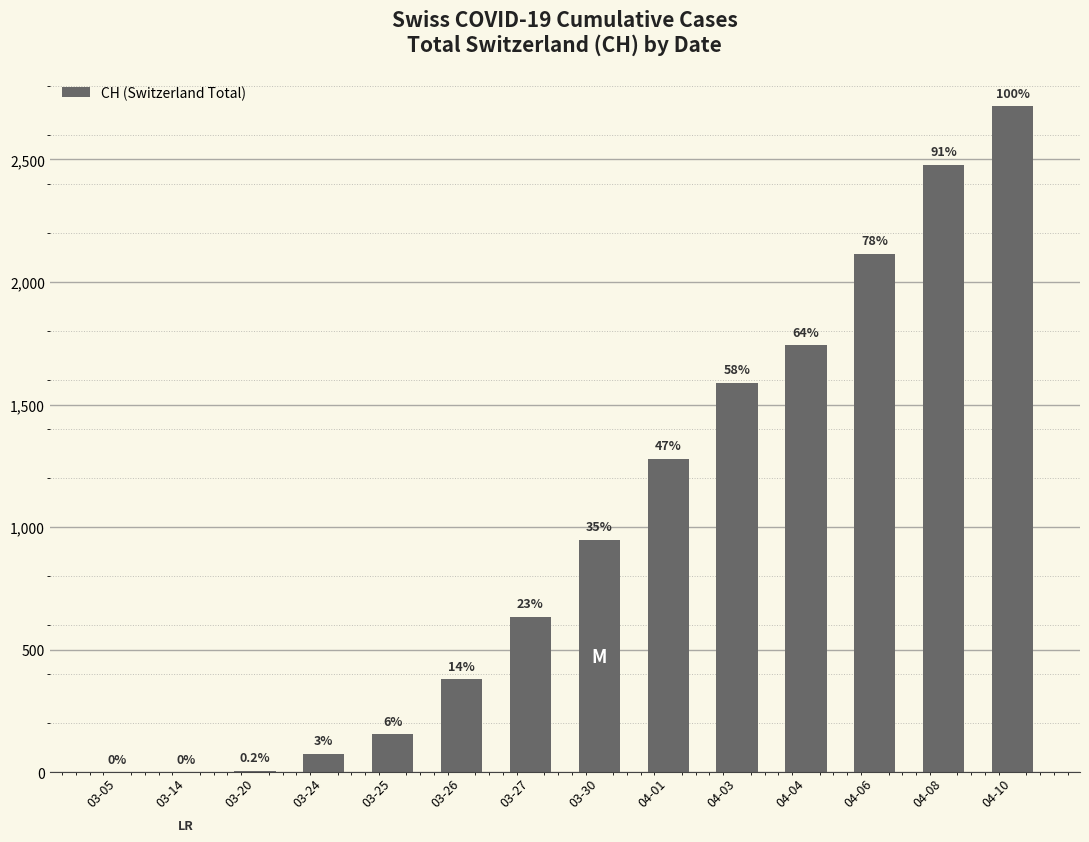

At which label does the data first exceed 948?

04-01